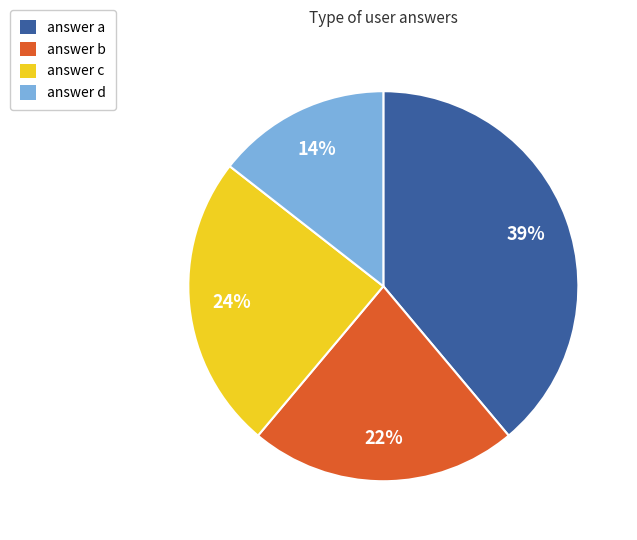

Is there any slice that represents more than half of the pie?

No